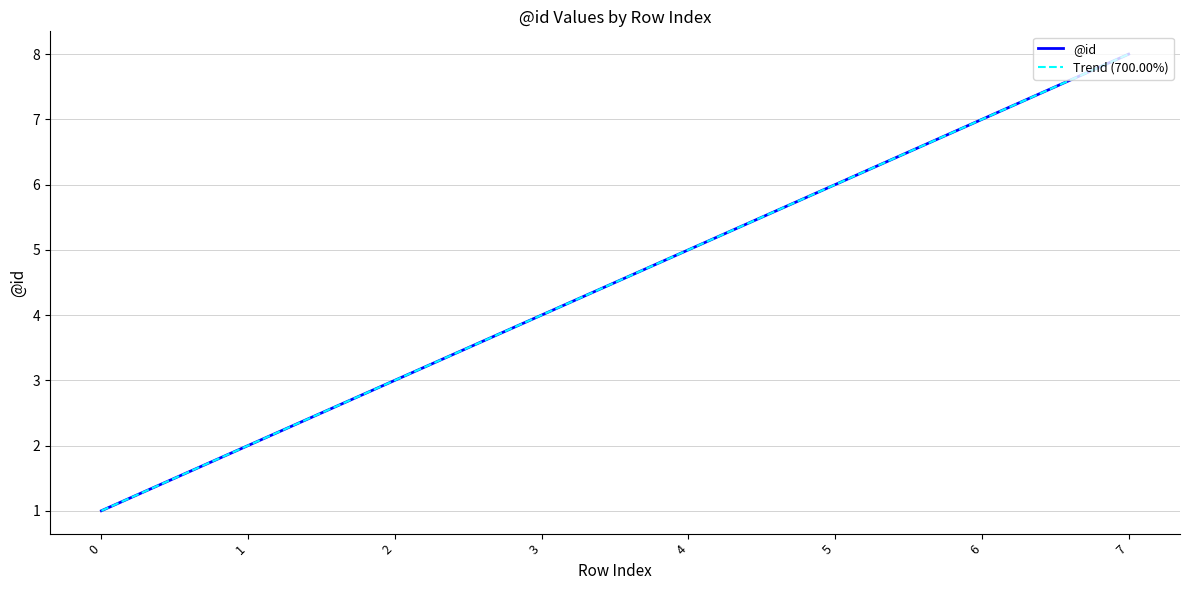

Between 1 and 6, which series saw the biggest shift?

@id